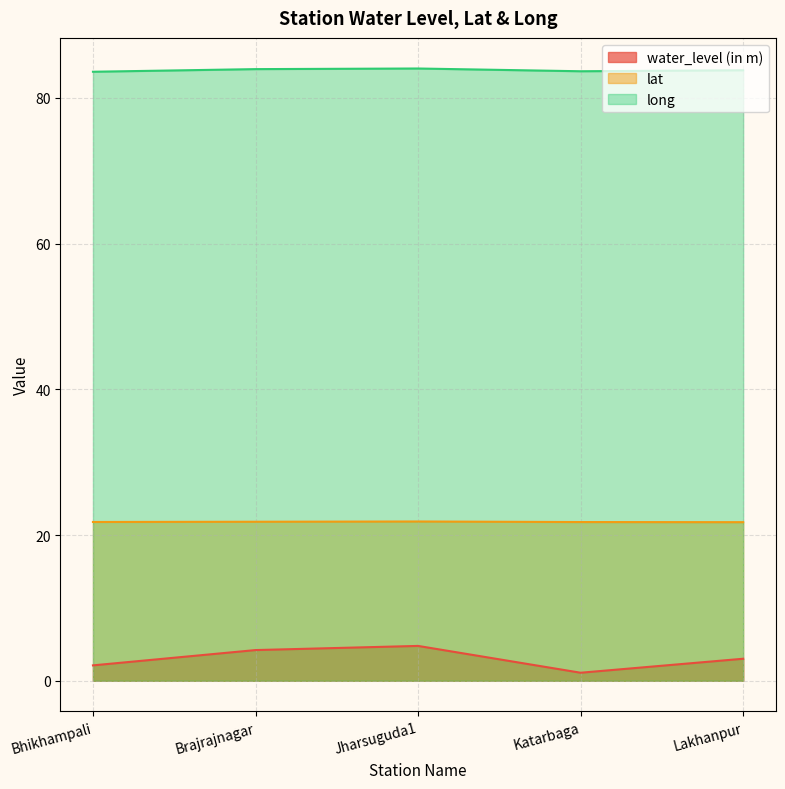

What are all the series names shown in the legend?

water_level (in m), lat, long